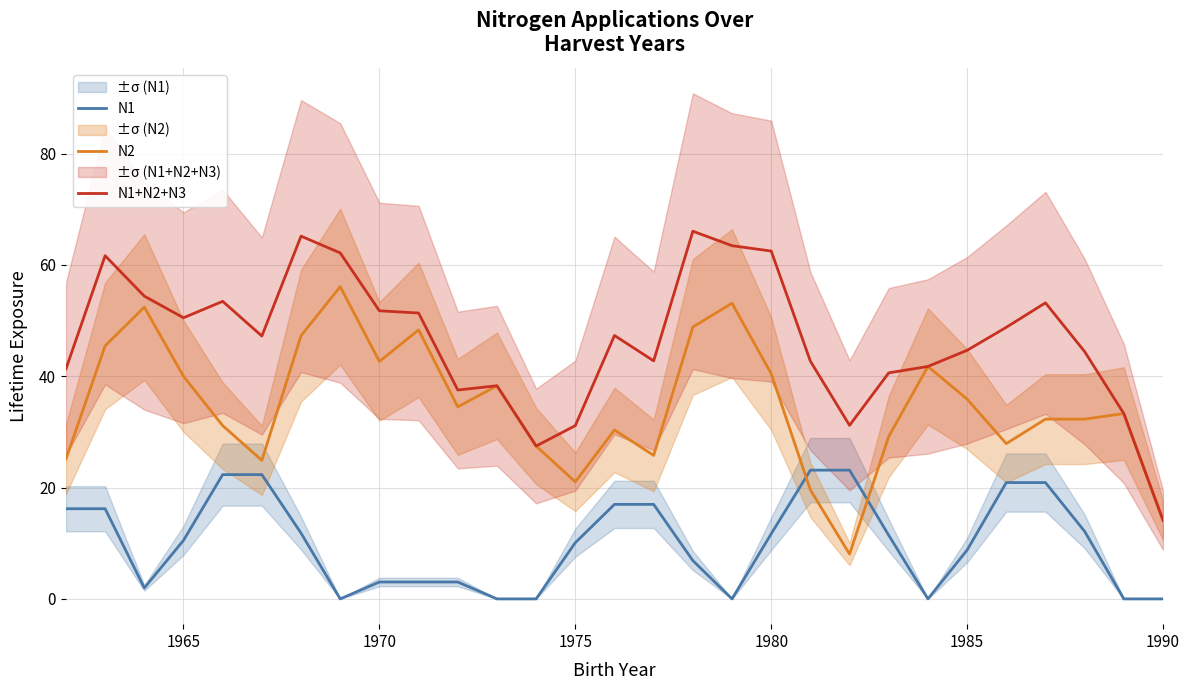

What are all the series names shown in the legend?

N1, N2, N1+N2+N3